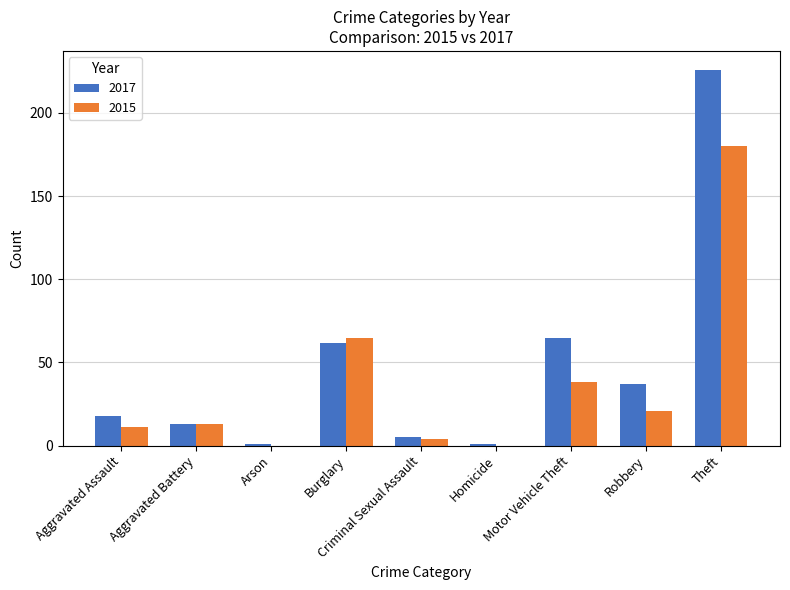

How many groups of bars are there?

9